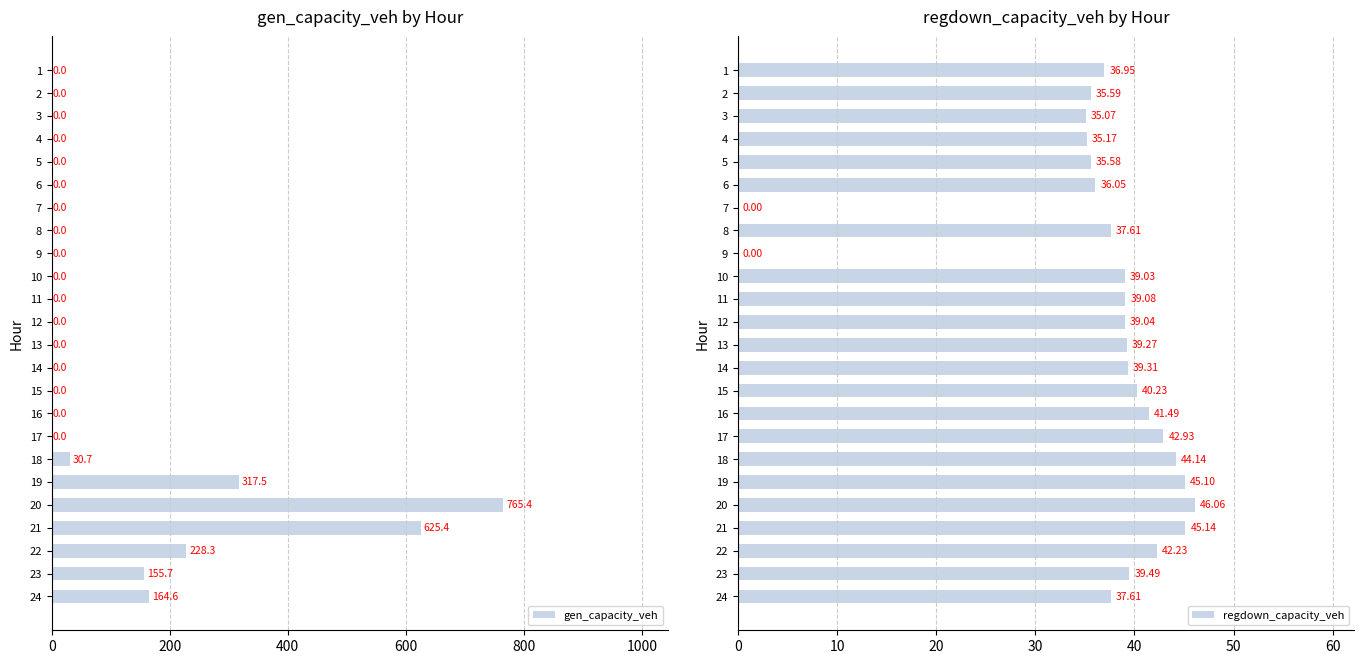

How many groups of bars are there?

24